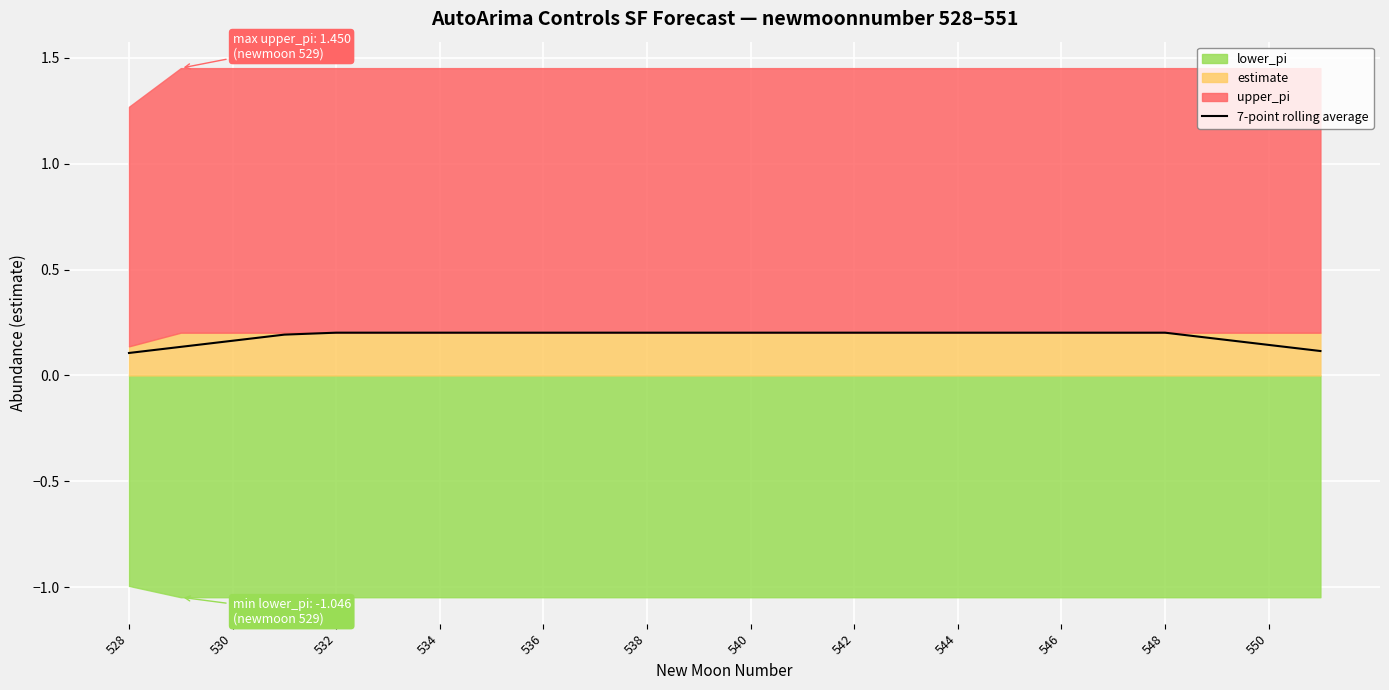

The 7-point rolling average series shows 0.3 at 538. True or false?

False